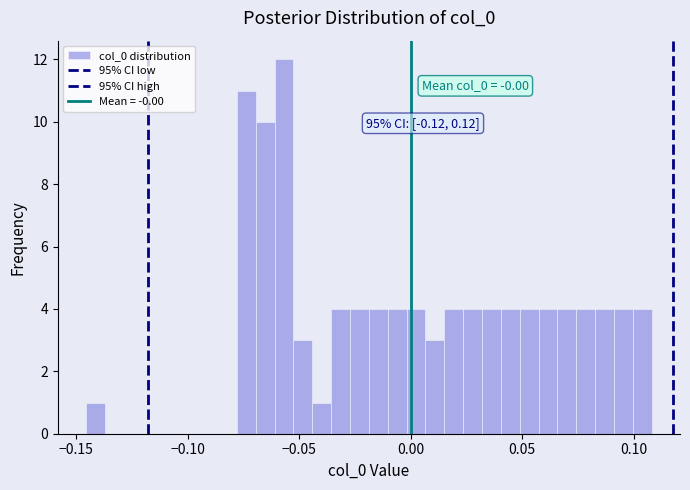

Around what value on the x-axis is the tallest bar? Give the approximate position of its centre, as read against the axis.

-0.055